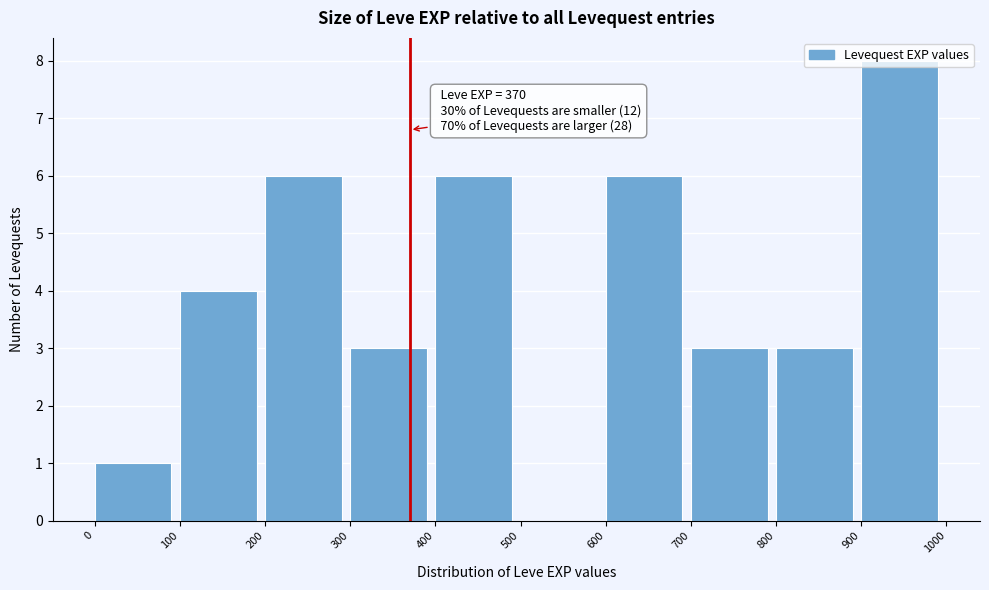

Which range on the x-axis has the tallest bar?

900 to 1000